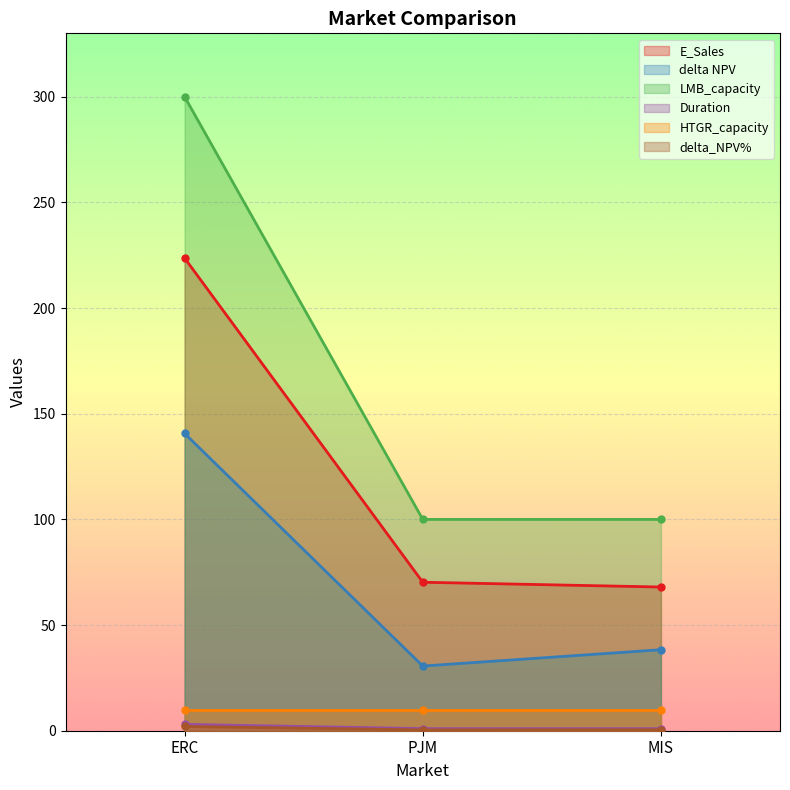

What is the highest value of the delta NPV series?

140.7